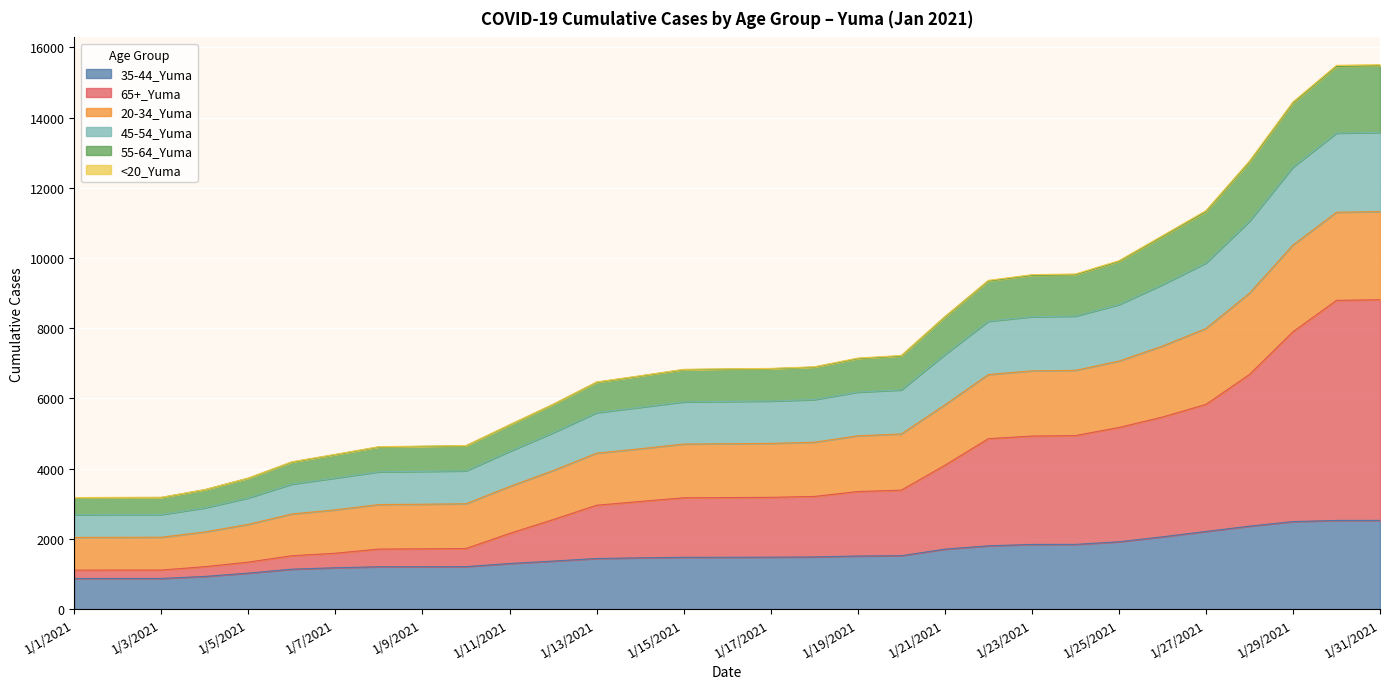

True or false: 65+_Yuma has more than 2 points higher than both neighbors.

False